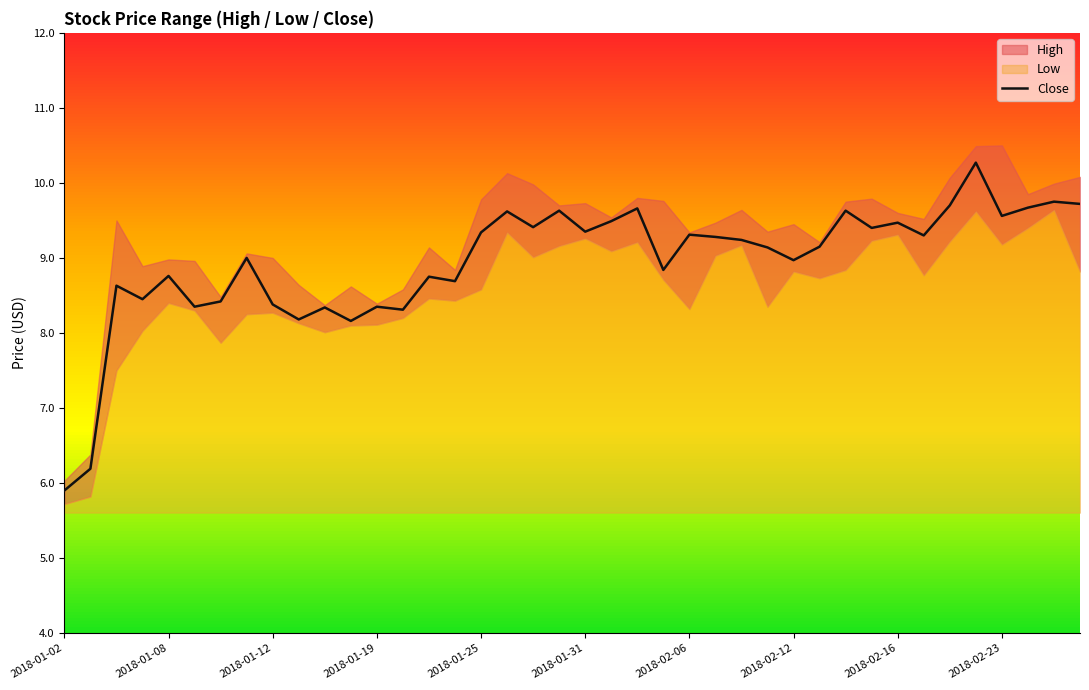

Which category has the lowest value in the Close series?

2018-01-02